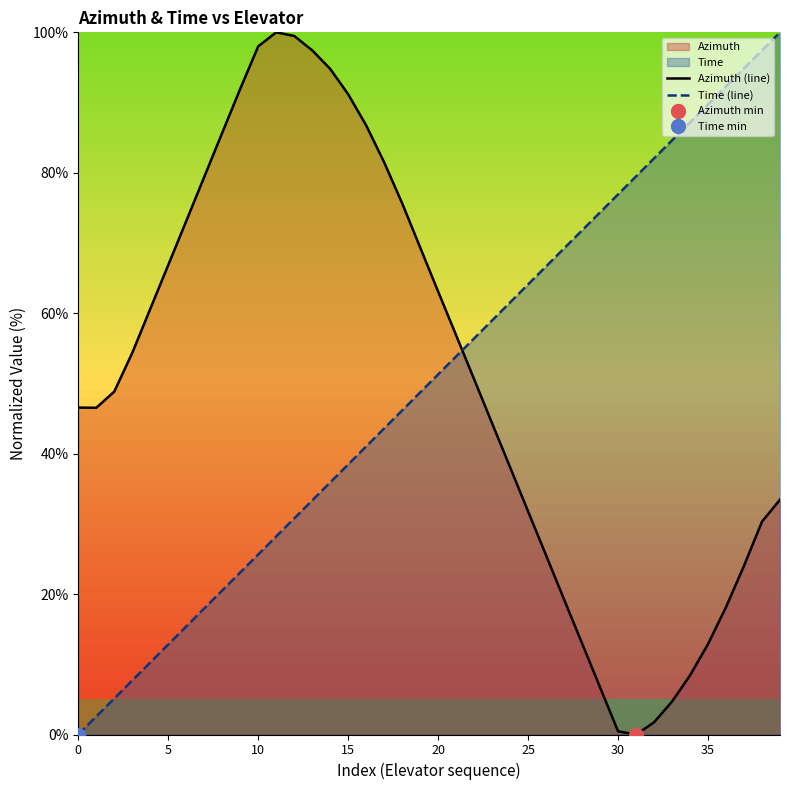

What is the label of the 22nd point from the left?

21